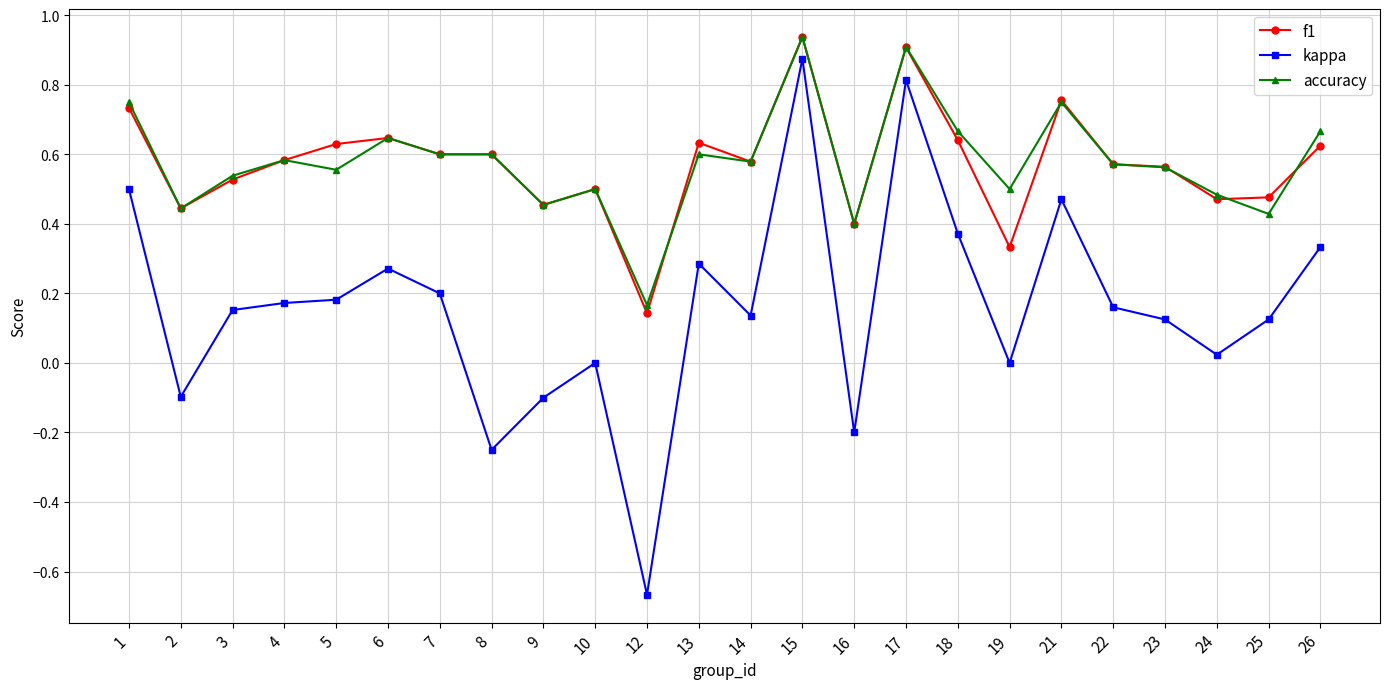

How many distinct data groups are displayed?

3